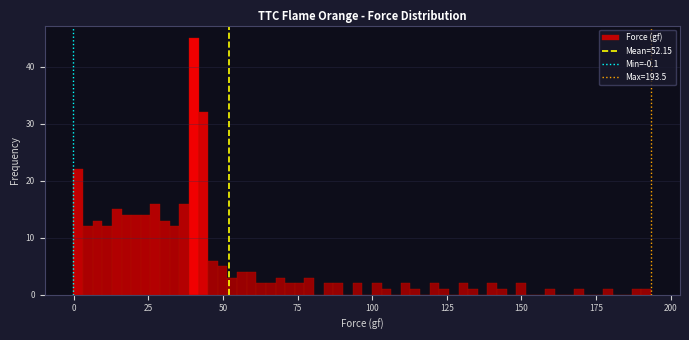

Around what value on the x-axis is the tallest bar? Give the approximate position of its centre, as read against the axis.

40